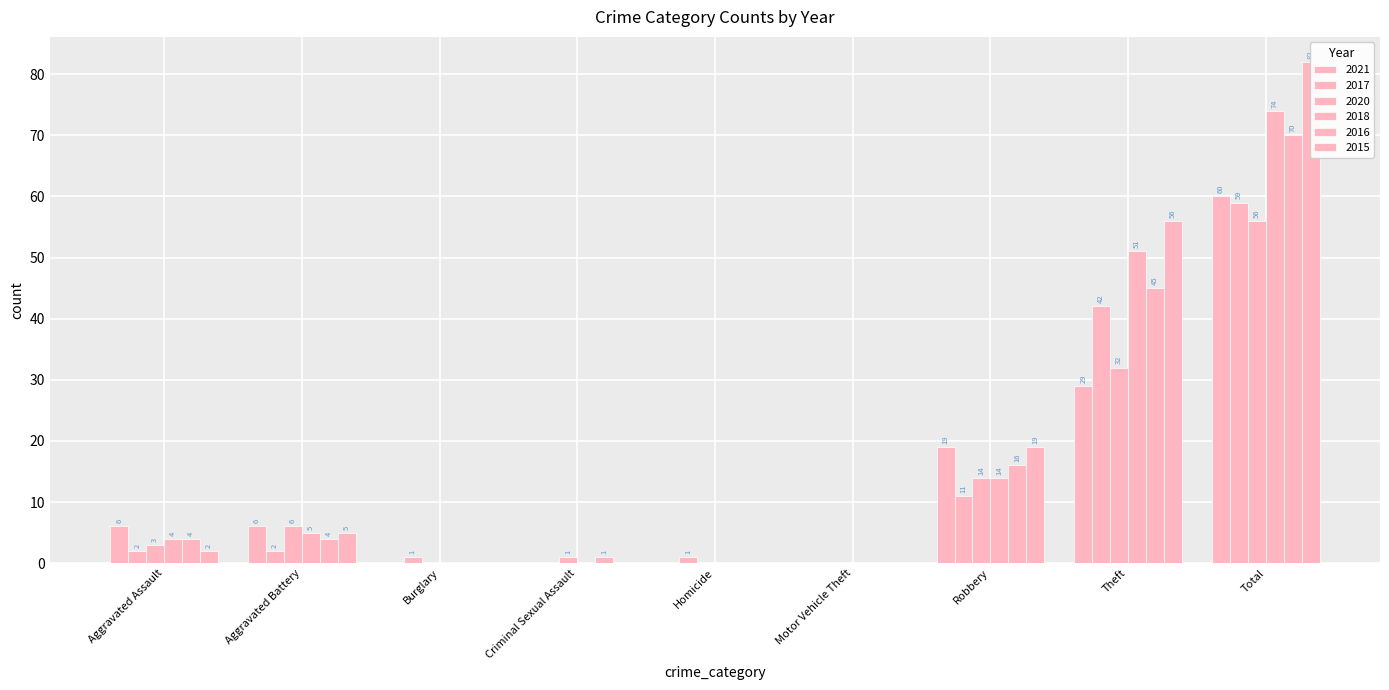

List the series in order of their peak value, lowest first.

2020, 2017, 2021, 2016, 2018, 2015